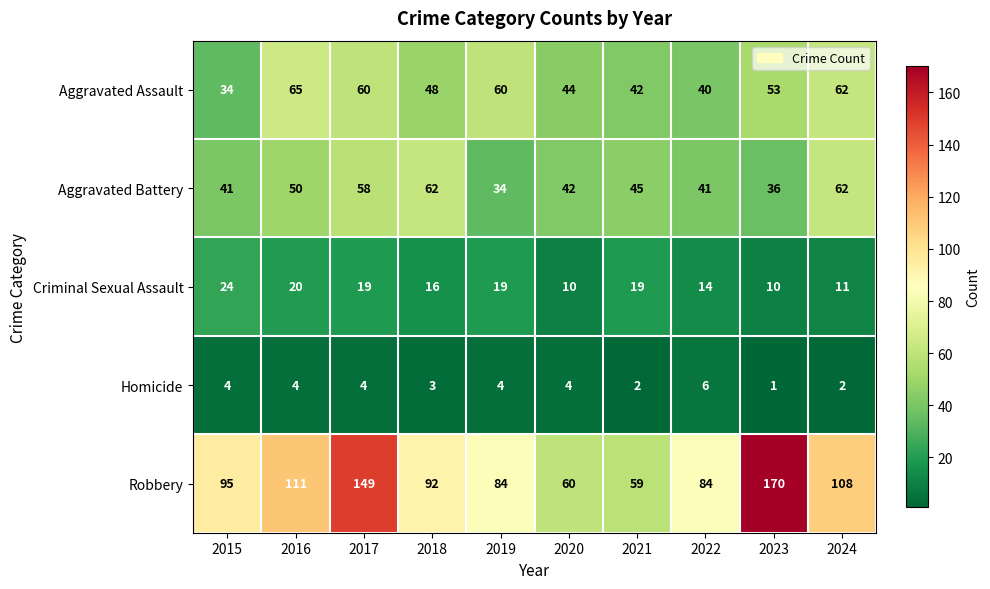

How many series are shown in this chart?

5